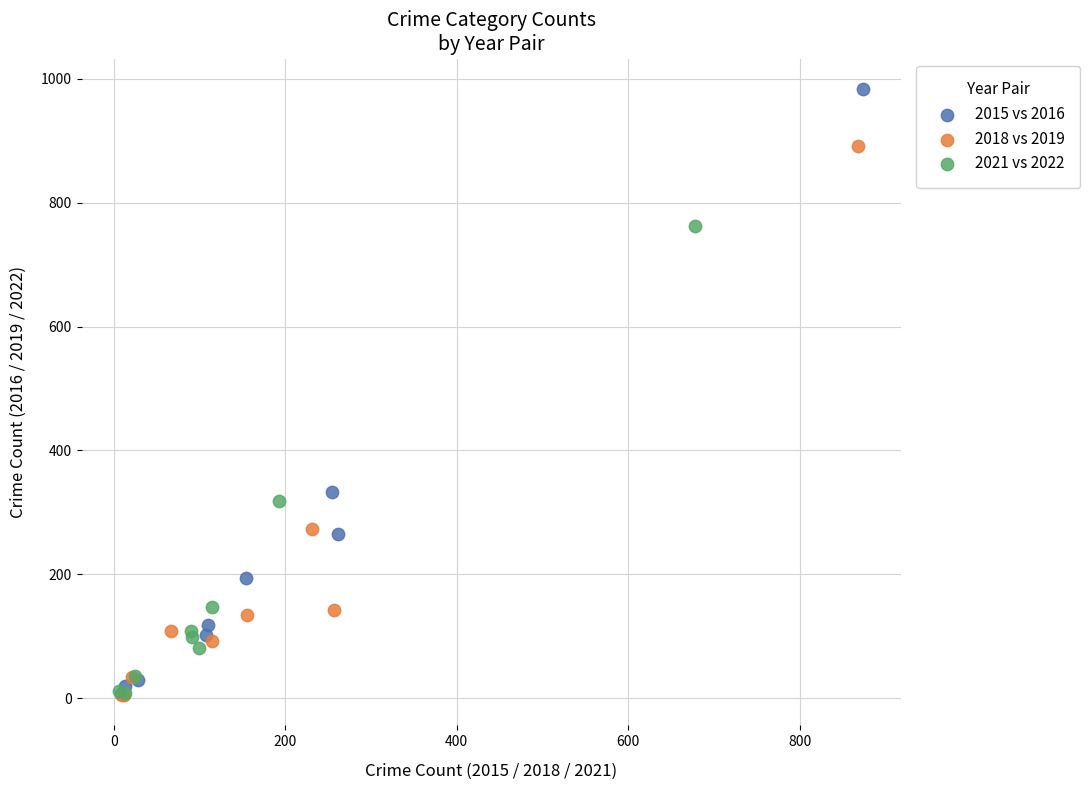

Which series has the largest Y range (max minus min)?

2015 vs 2016